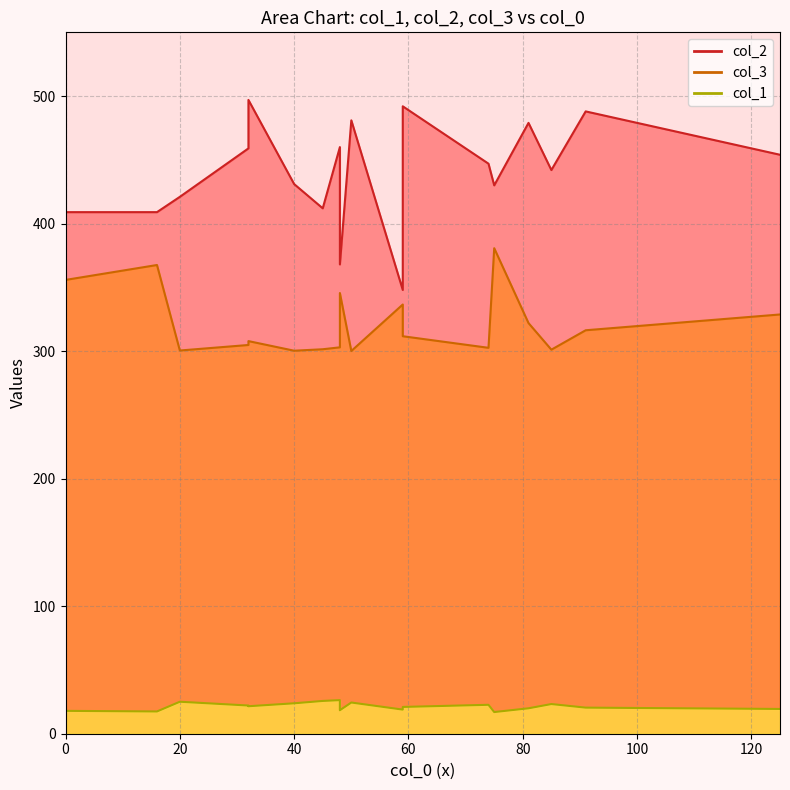

What is the value of the col_1 point at the 2nd from the left?

16.1